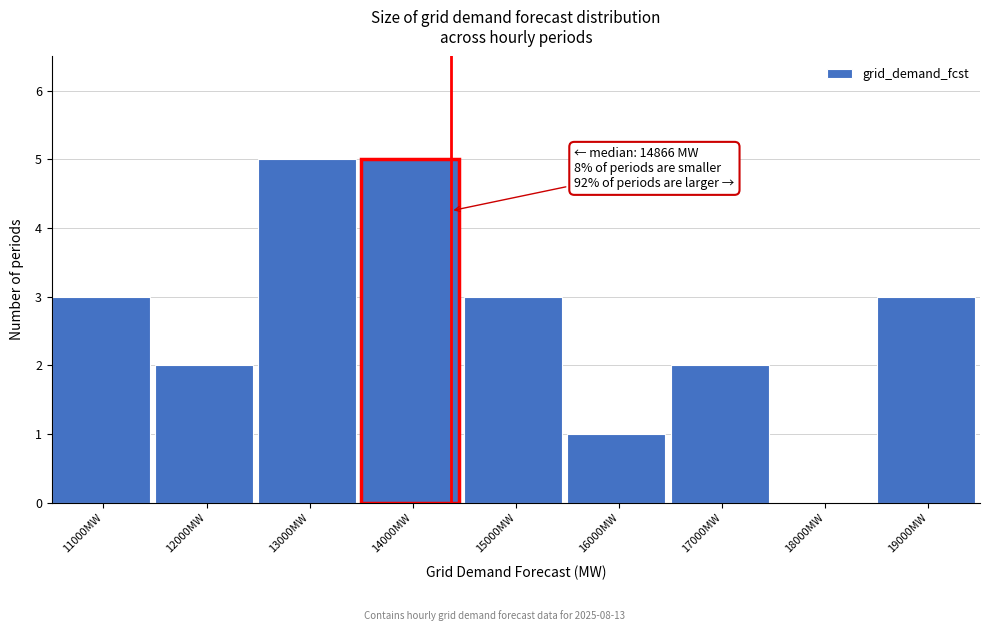

Reading right to left, extract all data points from this chart.

19000MW=3	18000MW=0	17000MW=2	16000MW=1	15000MW=3	14000MW=5	13000MW=5	12000MW=2	11000MW=3